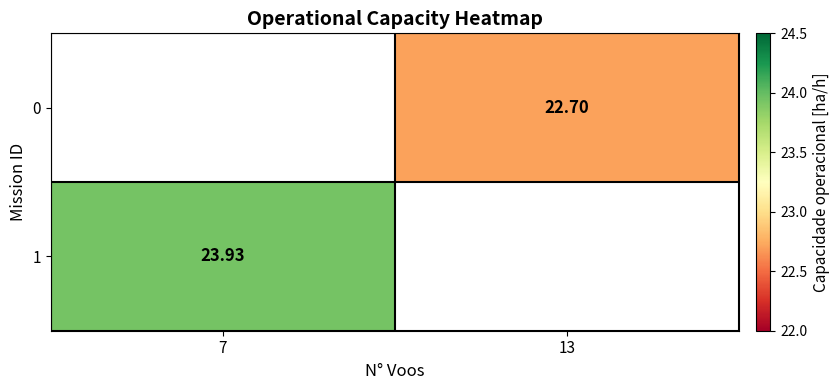

Is the value of 0 at 13 greater than the value of 1 at 7?

No